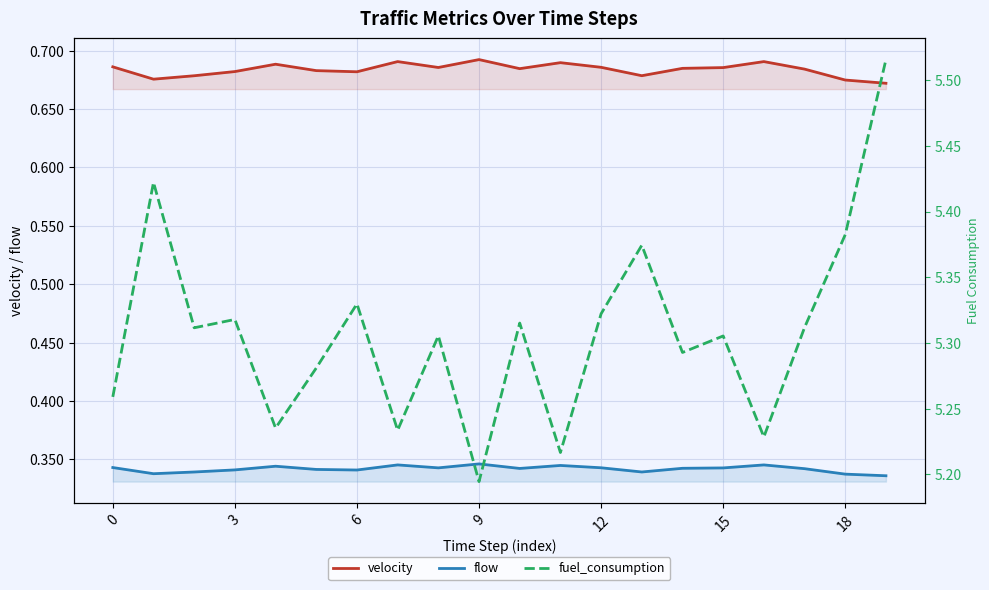

What is the label of the 6th point from the right?

14